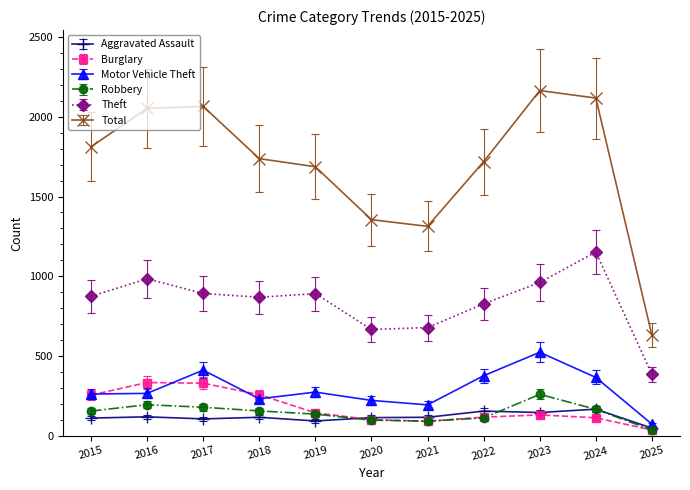

The Theft series shows 1407 at 2017. True or false?

False